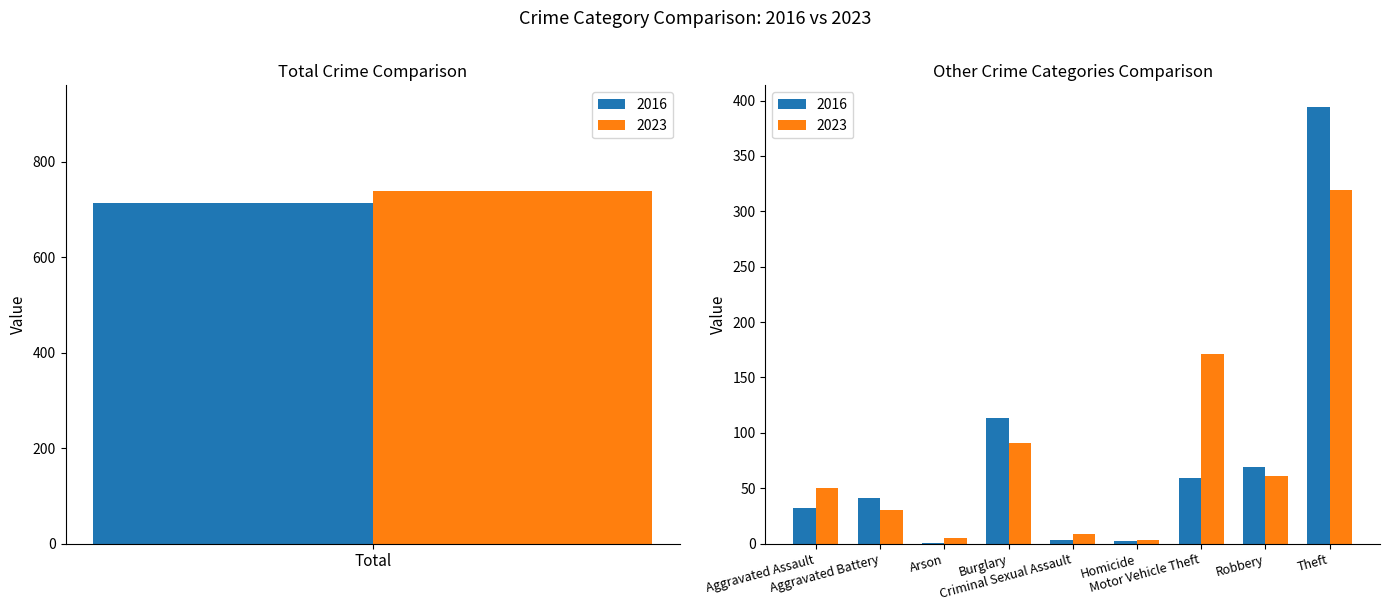

At how many categories does at least one series exceed 430?

1